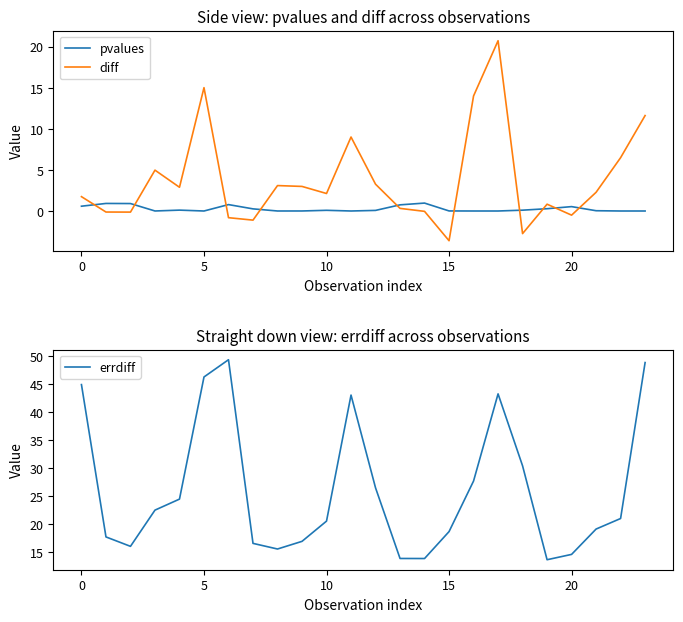

True or false: errdiff and diff cross at least once.

False